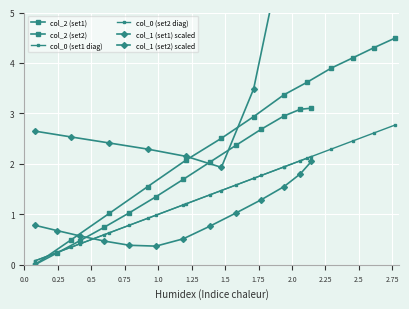

What is the difference between the col_1 (set1) scaled values at 1.75 and 2.75?

7.3